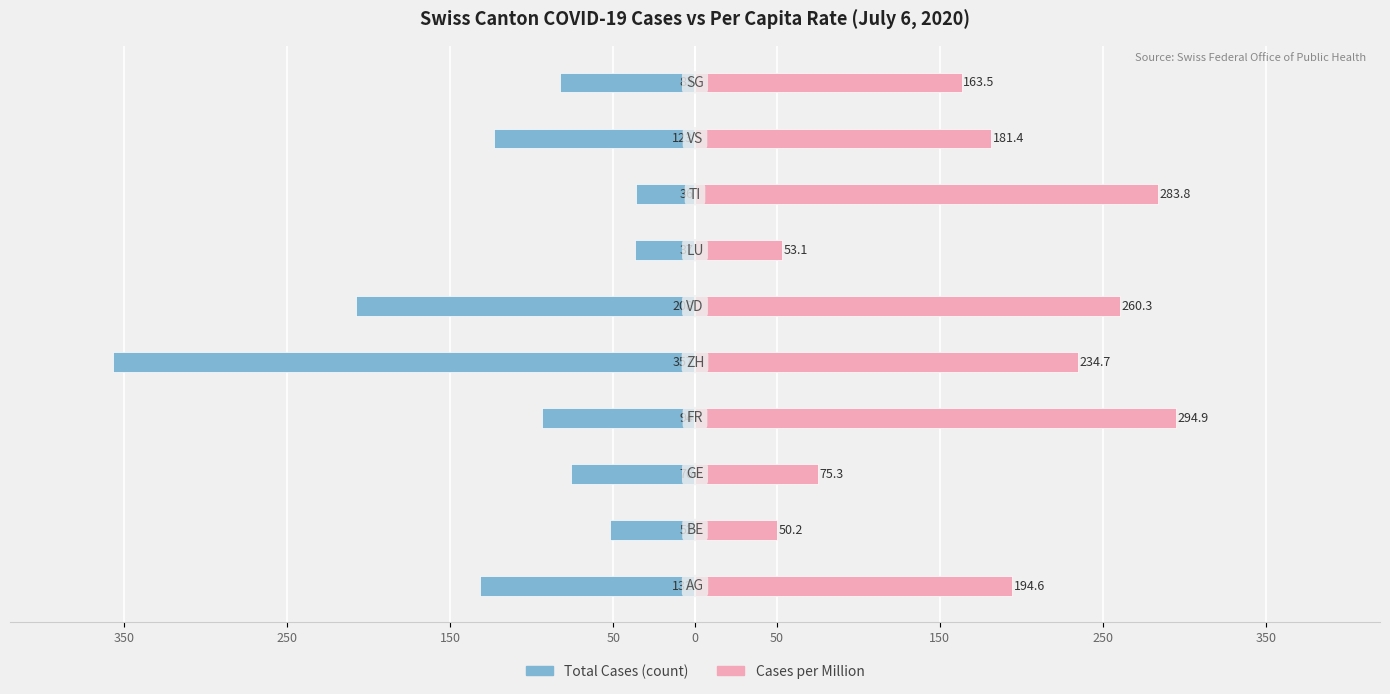

Reading right to left, list all the values displayed in this chart.

Total Cases (count): -83.0	-123.0	-36.0	-37.0	-208.0	-357.0	-94.0	-76.0	-52.0	-132.0
Cases per Million: 163.5	181.4	283.8	53.1	260.3	234.7	294.9	75.3	50.2	194.6